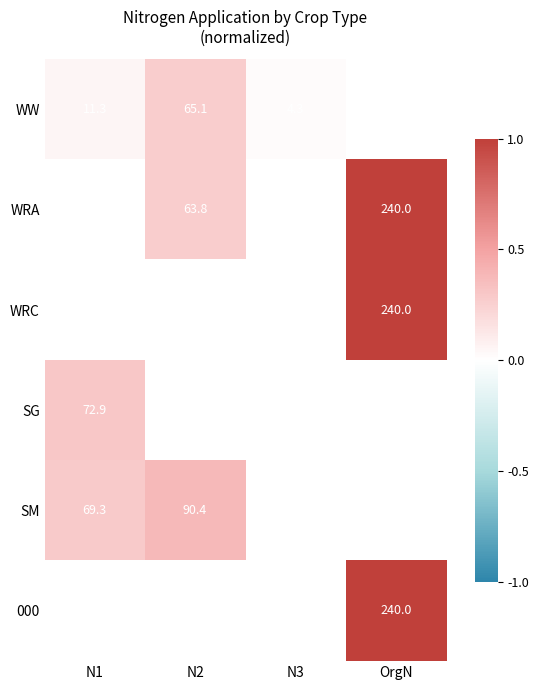

Which category has the lowest value in the WW series?

N3